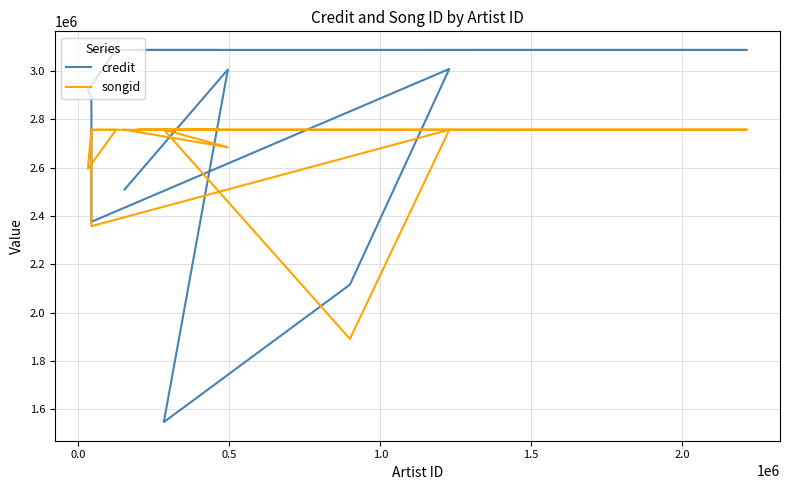

Which label corresponds to the smallest value in the chart?

0.5